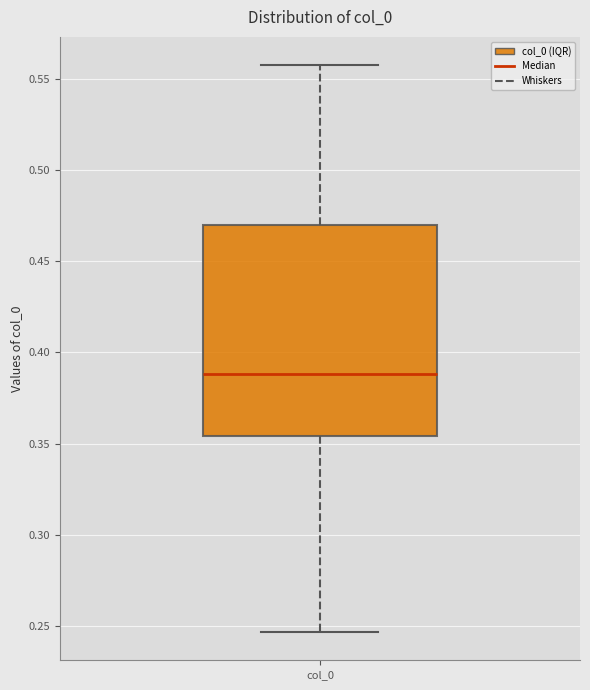

Transcribe this box plot: give where the median line is, the range the box spans, and where the two whiskers end, as read against the y-axis. The values are not printed on the chart, so give them approximately, as read against the axis.

median 0.390, box 0.355 to 0.470, whiskers 0.245 to 0.555